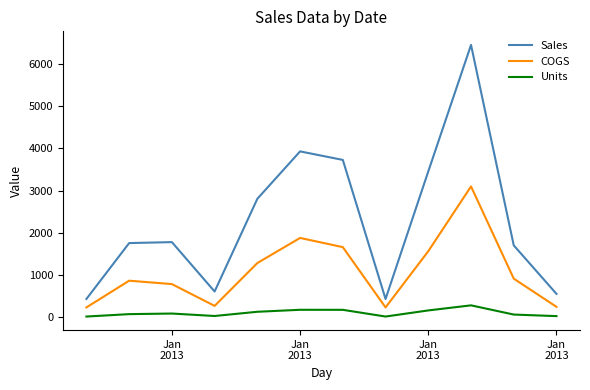

Where is the first local maximum for Sales?

Jan
2013